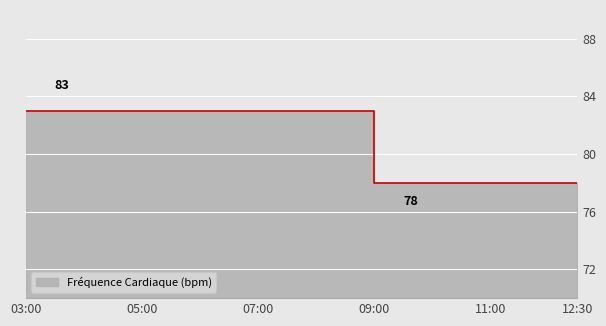

Which label corresponds to the smallest value in the chart?

09:00